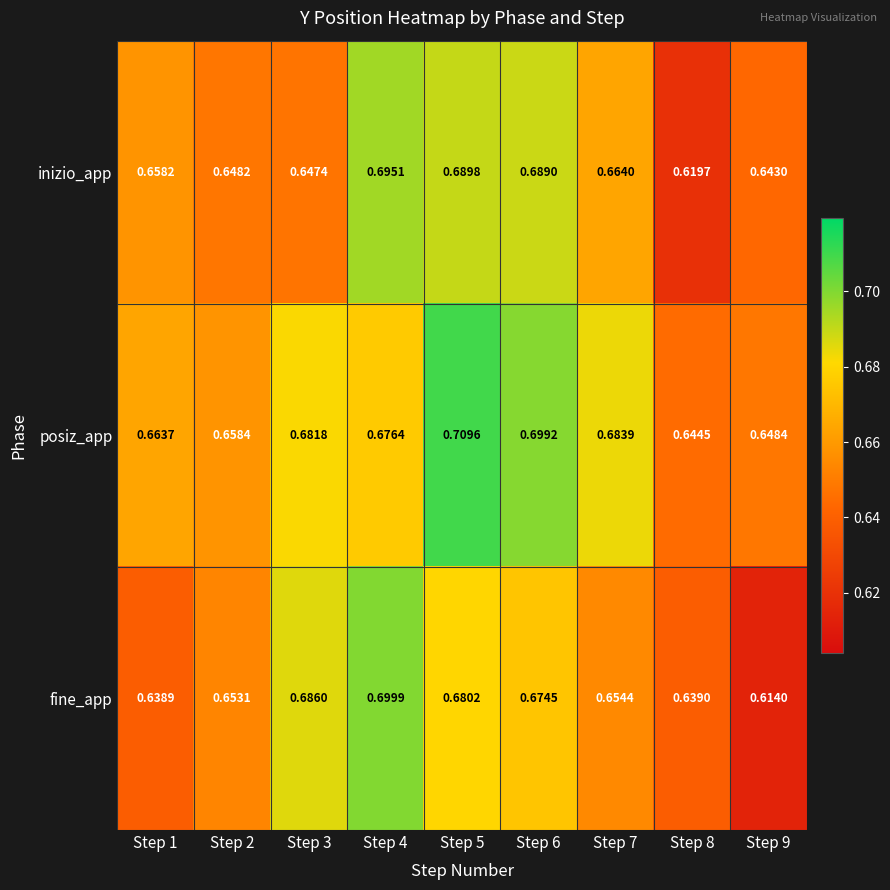

Which series has the largest total across all categories?

posiz_app